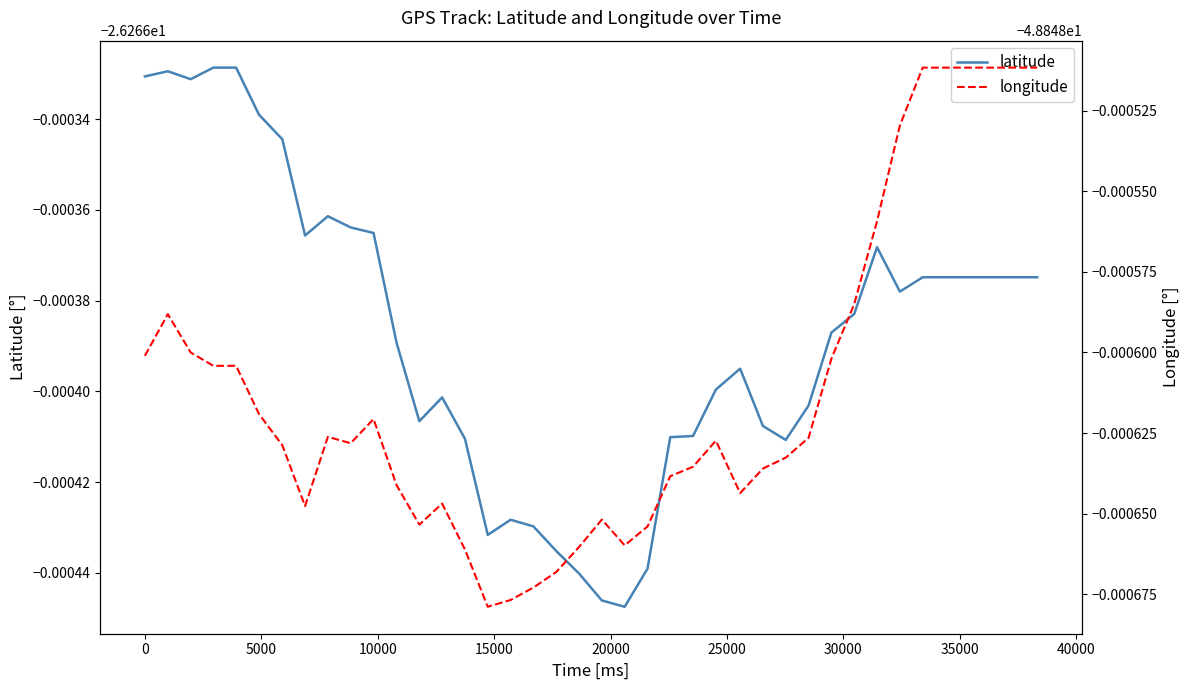

Rank the series by their average value, from lowest to highest.

longitude, latitude